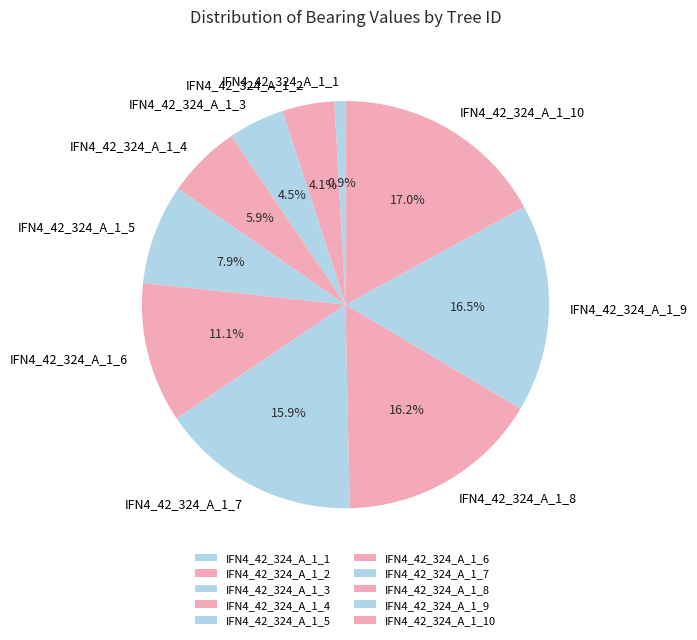

To the nearest percent, what is the average slice percentage?

10%